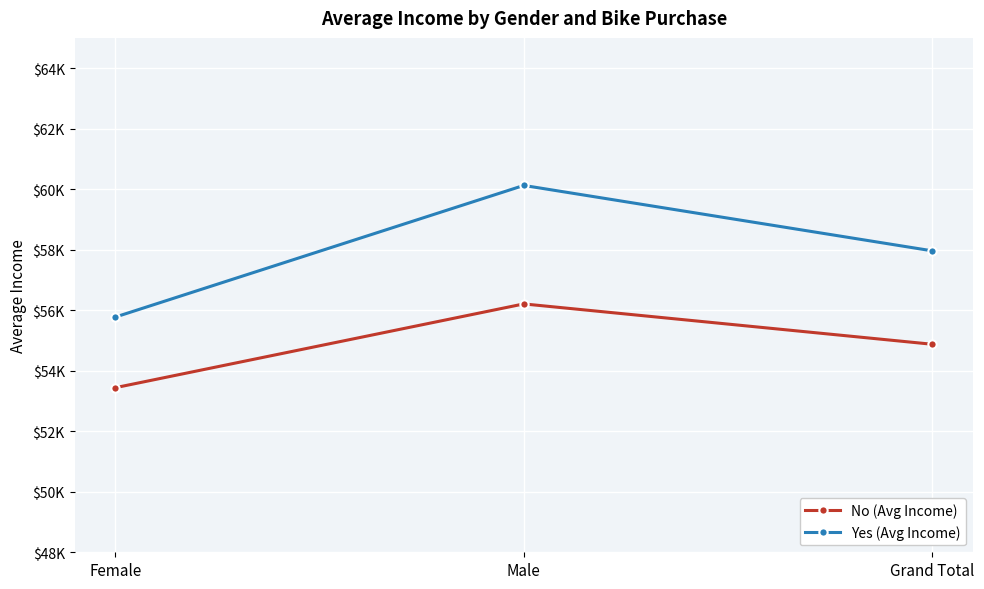

Reading left to right, what are all the values shown in this chart?

No (Avg Income): 53440.0	56208.2	54874.8
Yes (Avg Income): 55774.1	60124.0	57962.6